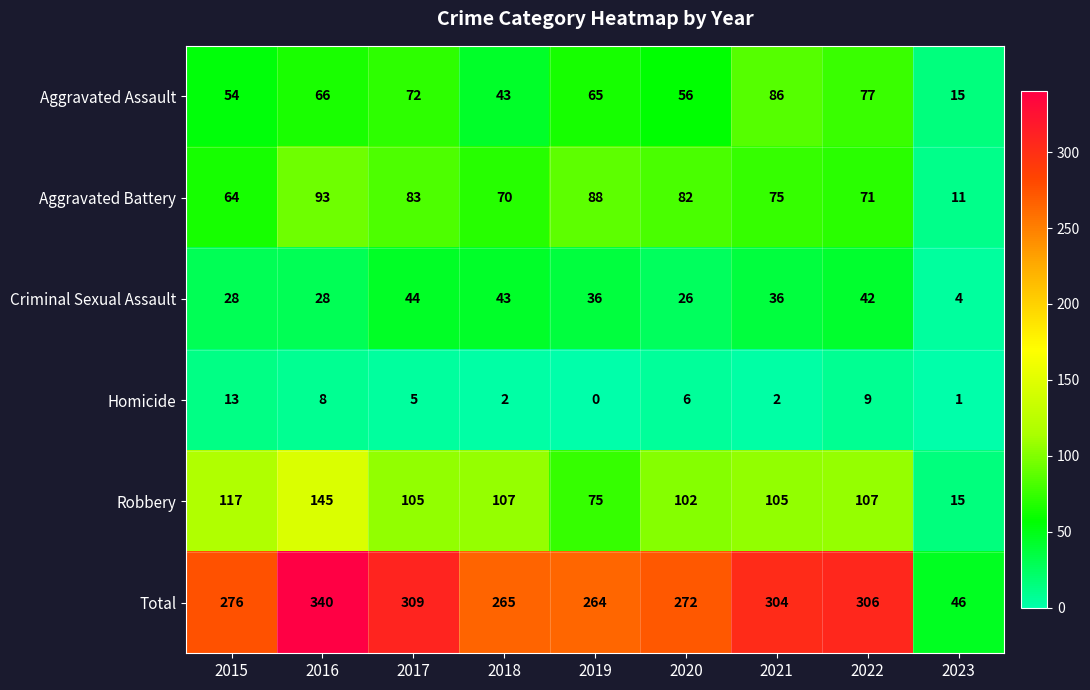

What is the greatest value displayed?

340